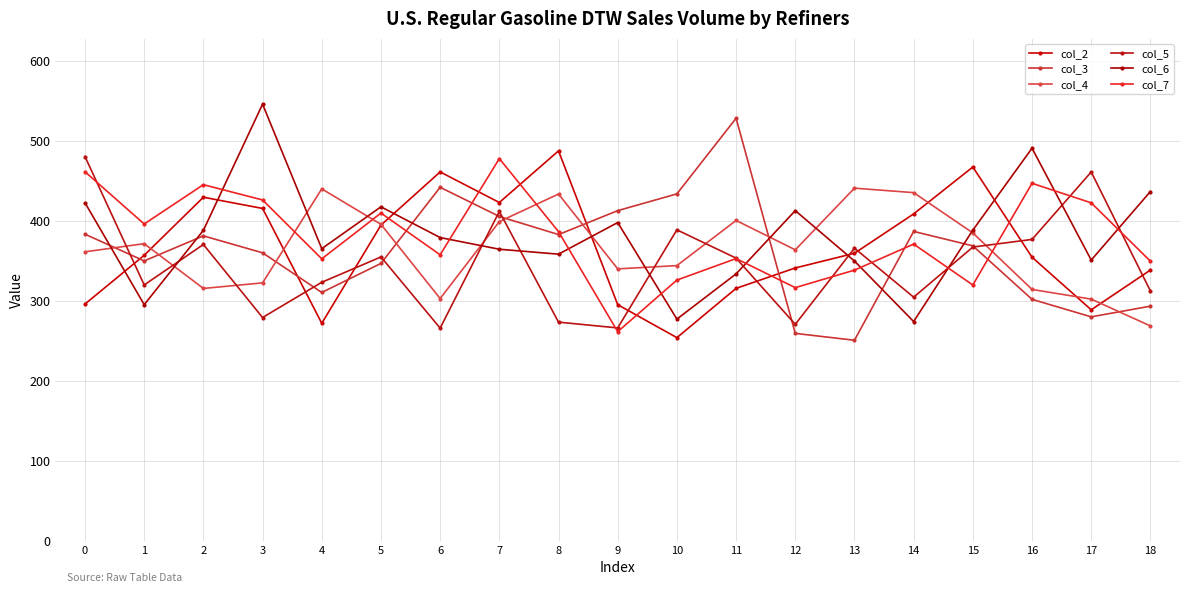

What is the difference between the second highest and second lowest values in the col_4 series?

137.9